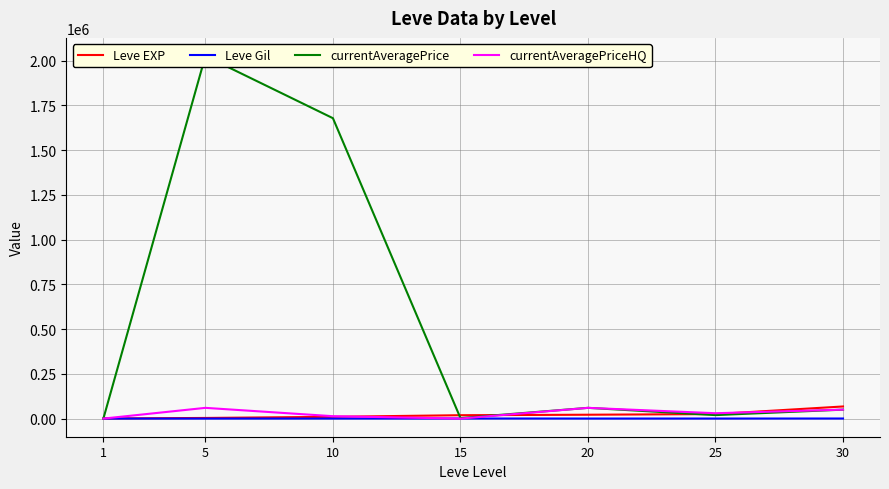

How many lines are shown in the chart?

4